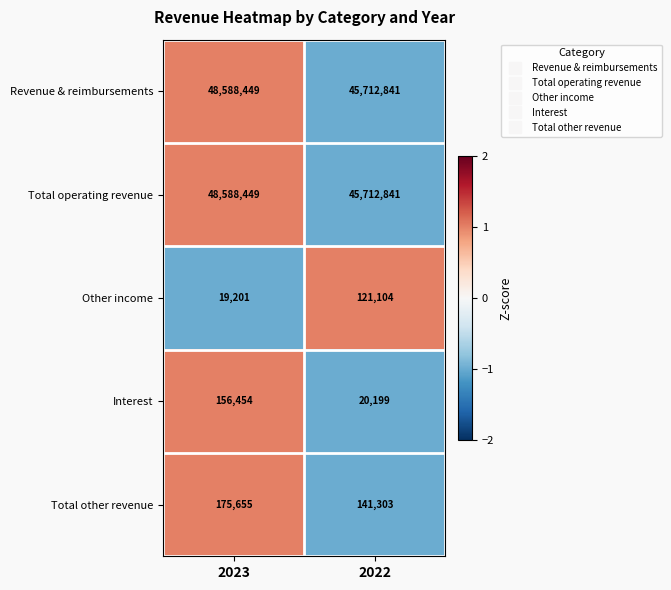

What is the approximate value of Total operating revenue at 2022?

45712841